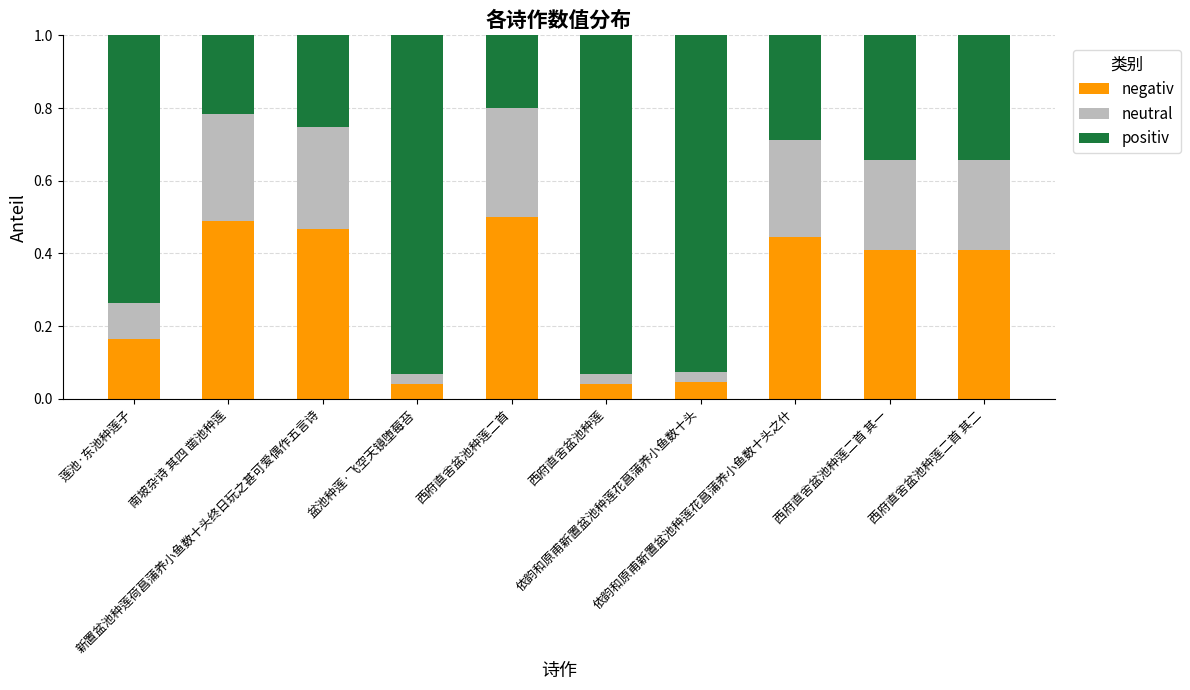

What is the sum of all negativ values?

3.0